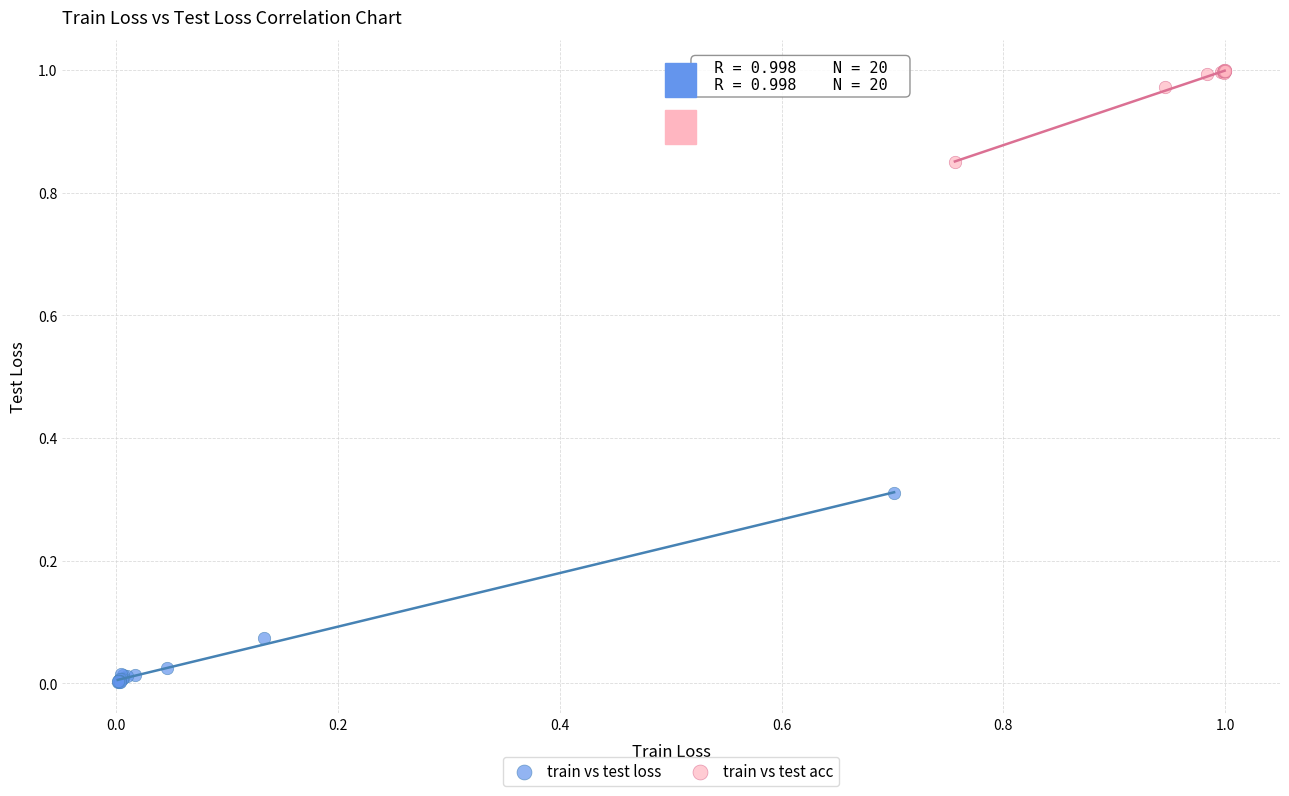

Which series has the widest spread of Y values?

train vs test loss